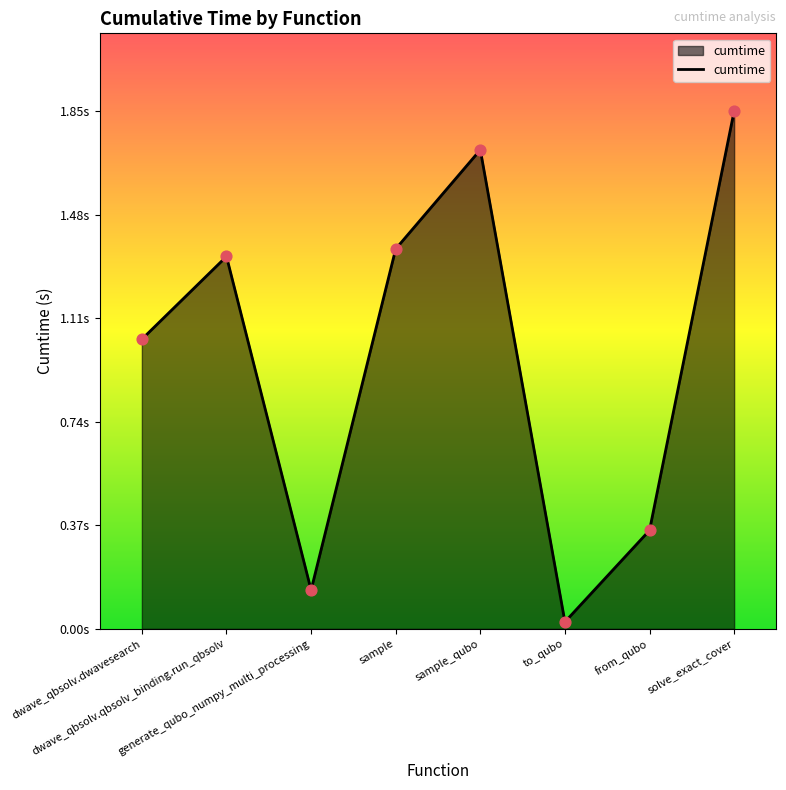

What is the change in value from sample to solve_exact_cover?

+0.5